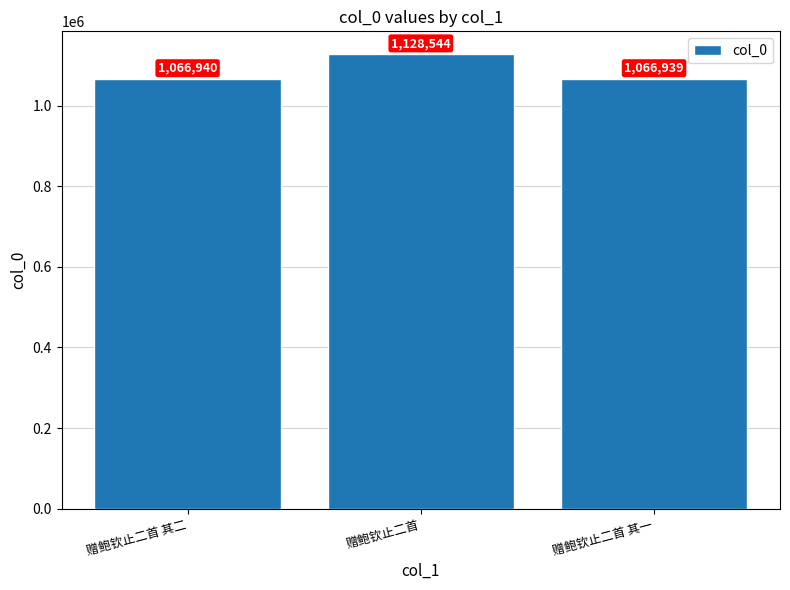

Reading right to left, list all the values displayed in this chart.

赠鲍钦止二首 其一=1066939	赠鲍钦止二首=1128544	赠鲍钦止二首 其二=1066940